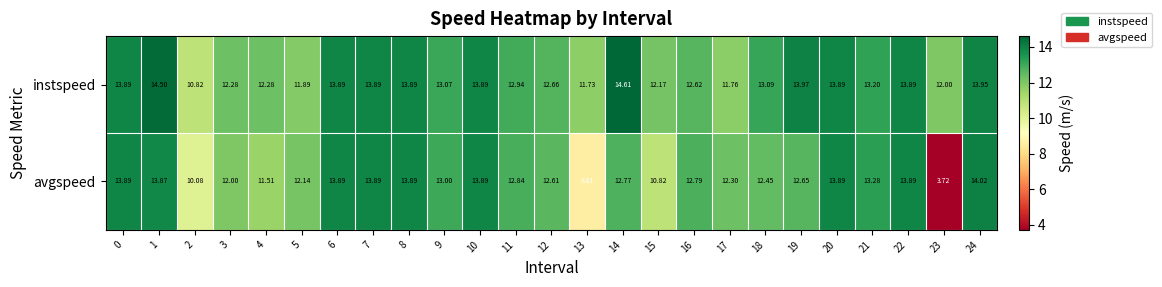

Which category has the lowest value across all series?

23